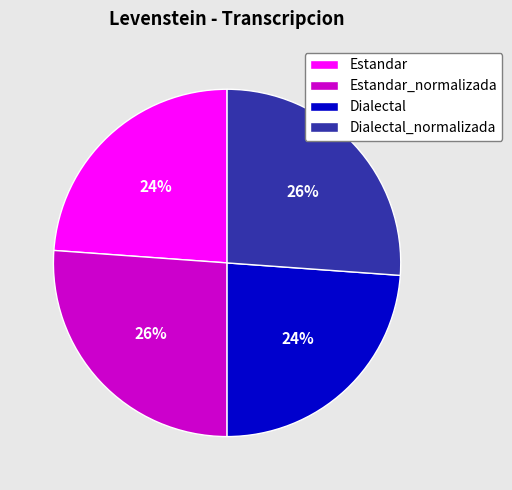

Is Estandar_normalizada the majority of the pie?

No